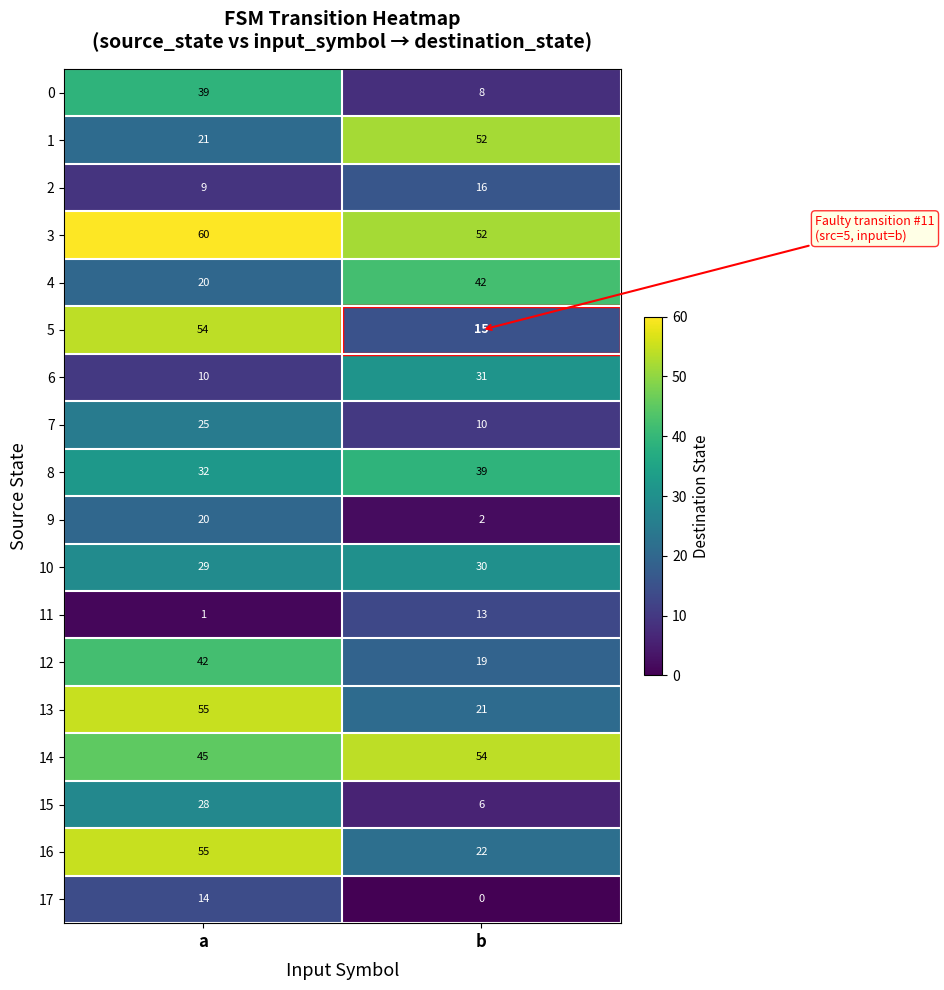

The 13 series shows 35 at b. True or false?

False